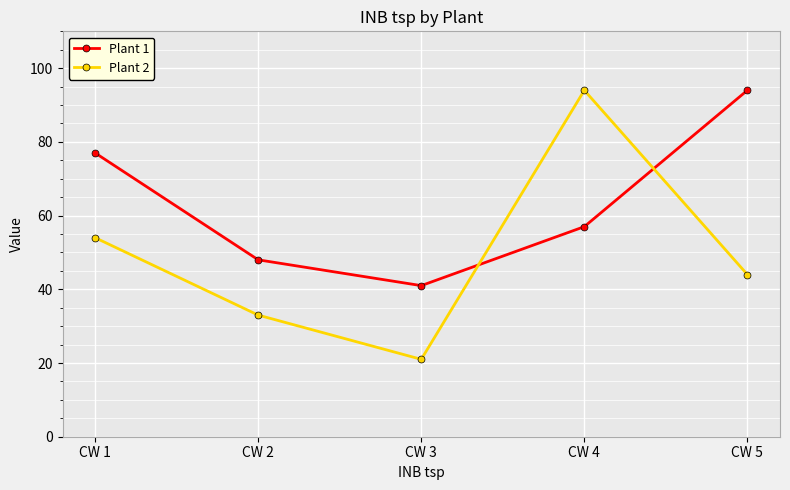

Which series ends up on top after the final intersection of Plant 1 and Plant 2?

Plant 1